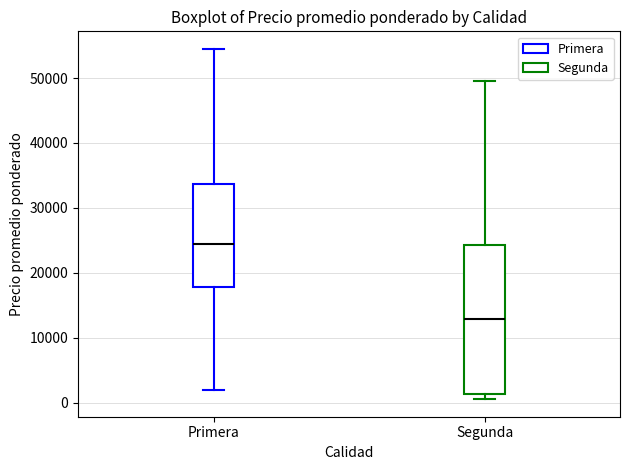

Where does the lower whisker of the box for Primera end on the y-axis? The values are not printed on the chart, so give them approximately, as read against the axis.

2000